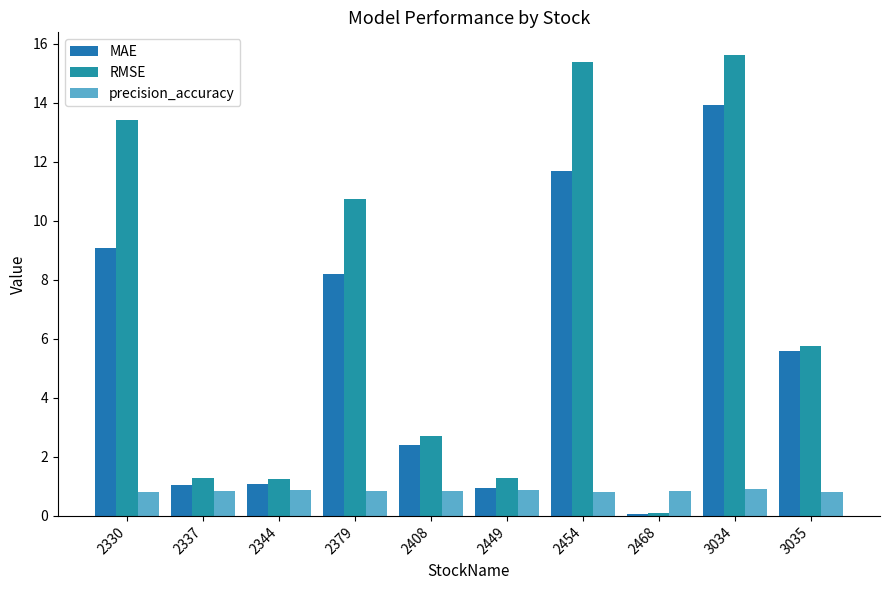

What is the sum of all MAE values?

54.1